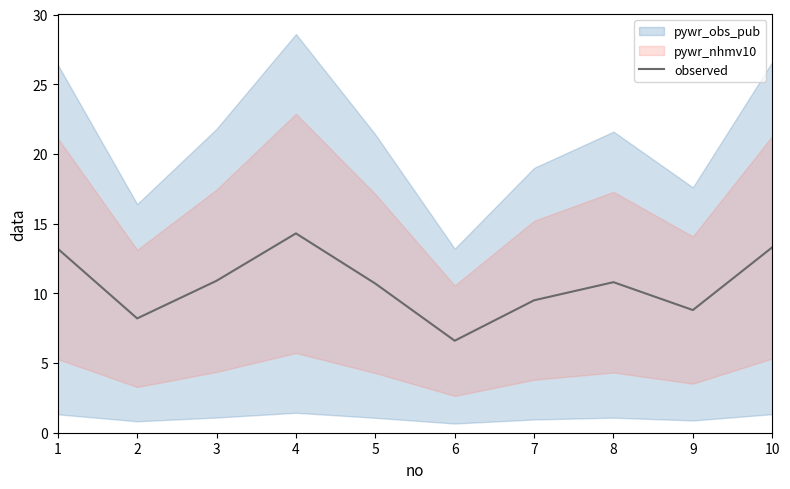

Reading left to right, list all the values displayed in this chart.

13.2	8.2	10.9	14.3	10.7	6.6	9.5	10.8	8.8	13.3